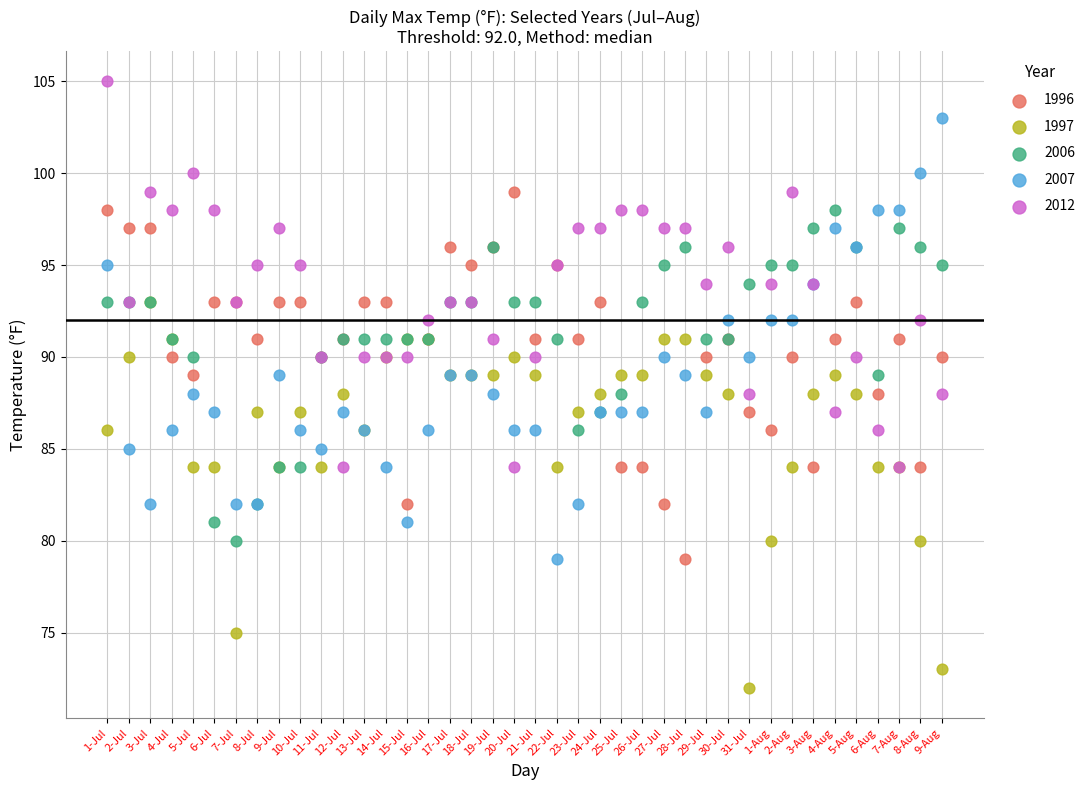

What are all the series names shown in the legend?

1996, 1997, 2006, 2007, 2012